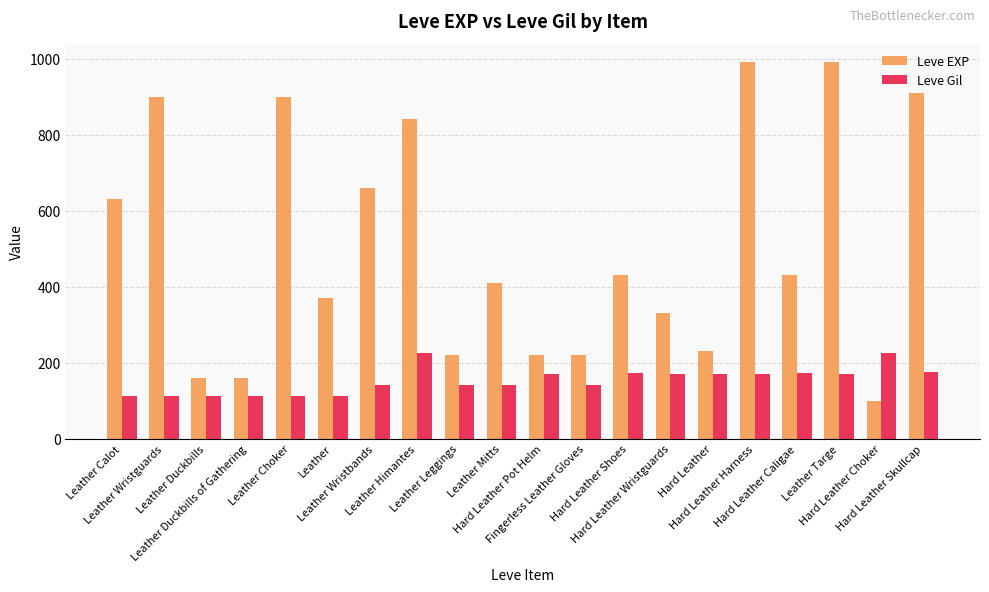

The value of Leve EXP at Leather Choker is 477. True or false?

False